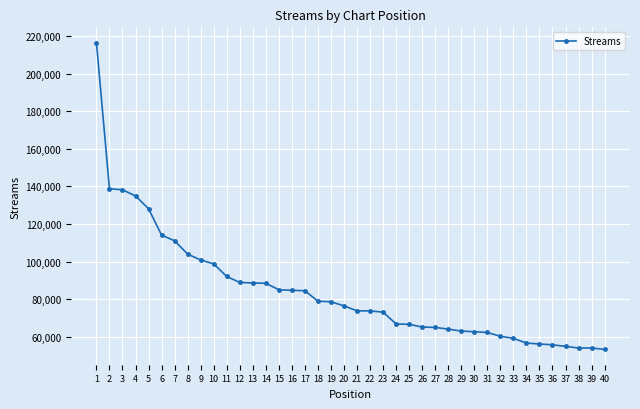

The chart shows a value of 41978 at 10. True or false?

False